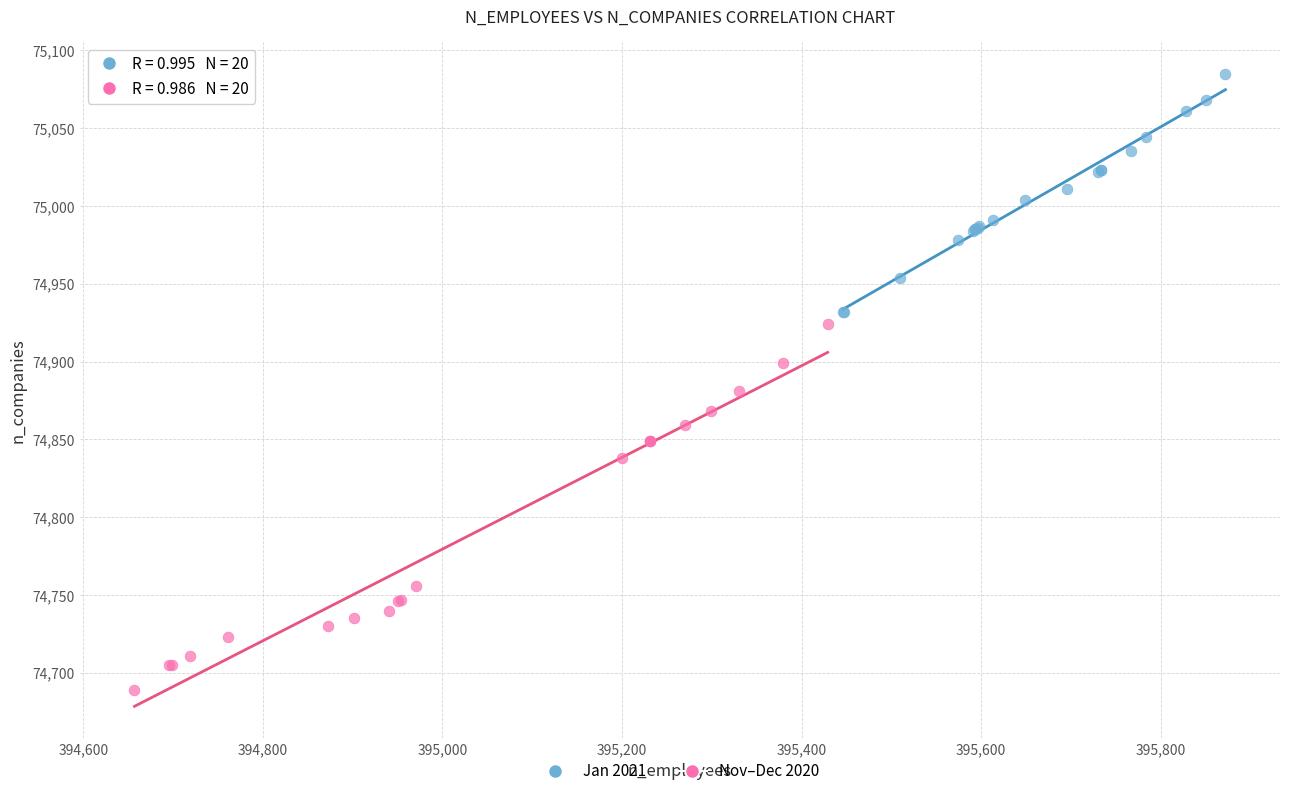

Which series contains the highest Y value?

Jan 2021